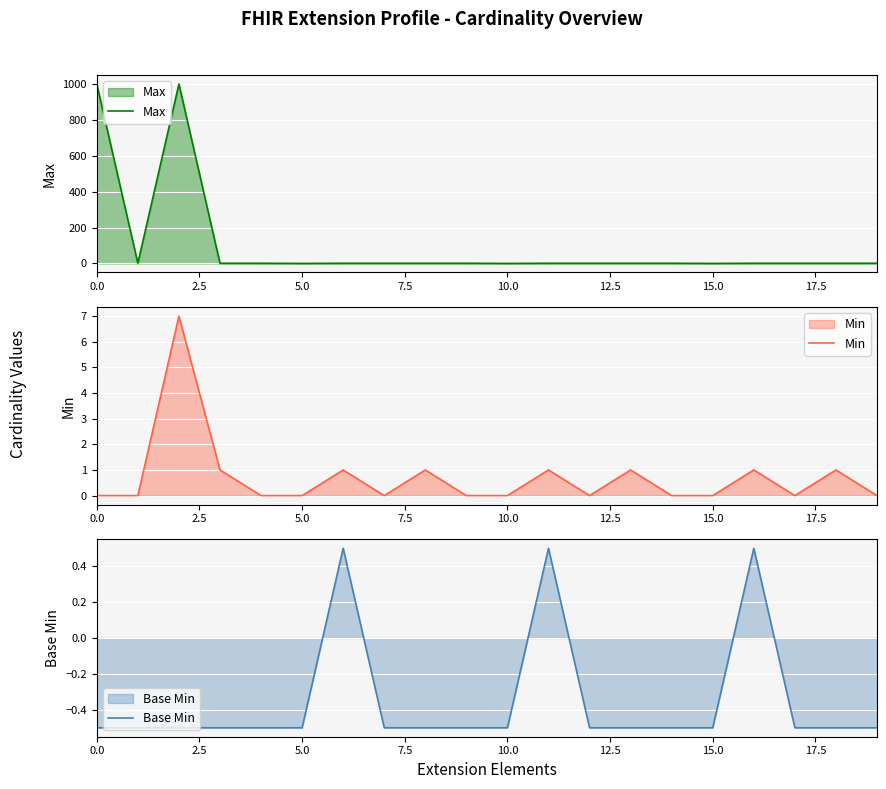

Is it true that Min equals -3 at 10.0?

False